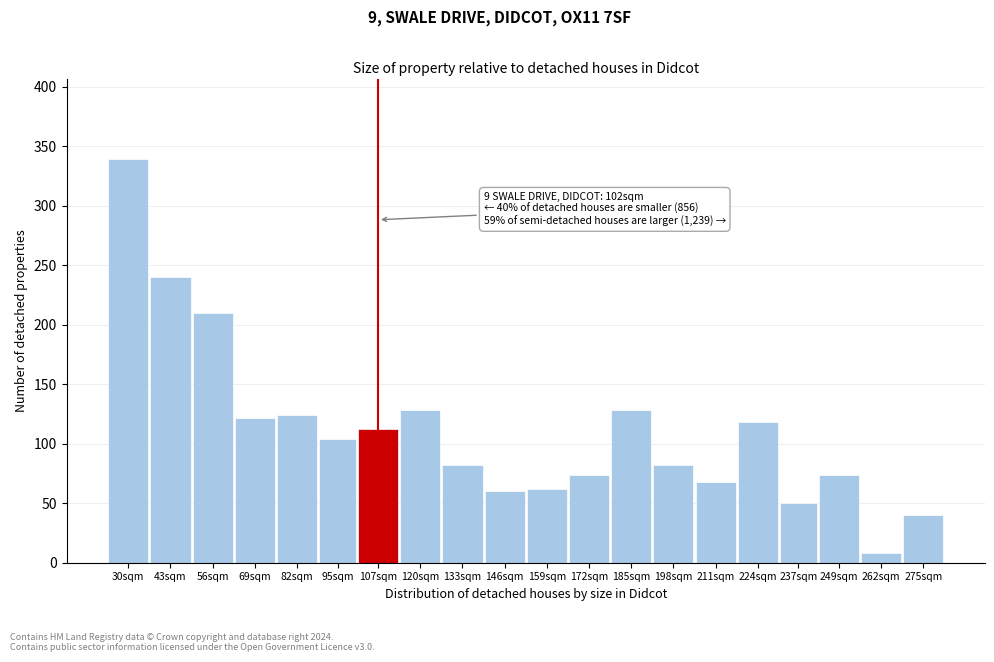

Reading left to right, what are all the values shown in this chart?

30sqm=339	43sqm=240	56sqm=210	69sqm=122	82sqm=124	95sqm=104	107sqm=112	120sqm=128	133sqm=82	146sqm=60	159sqm=62	172sqm=74	185sqm=128	198sqm=82	211sqm=68	224sqm=118	237sqm=50	249sqm=74	262sqm=8	275sqm=40